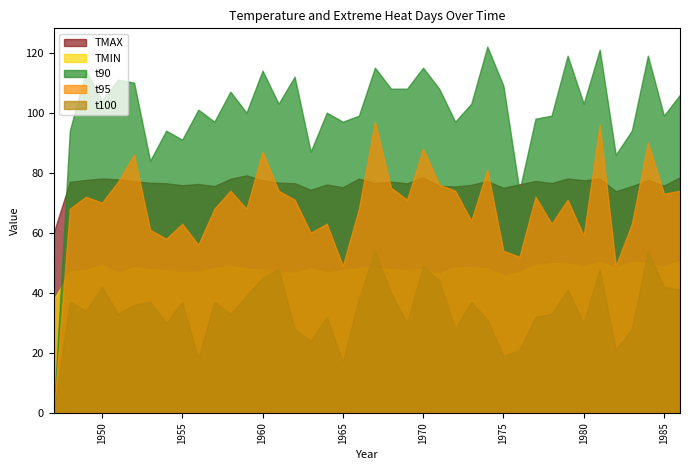

What is the difference between the maximum and minimum values in the t95 series?

97.0